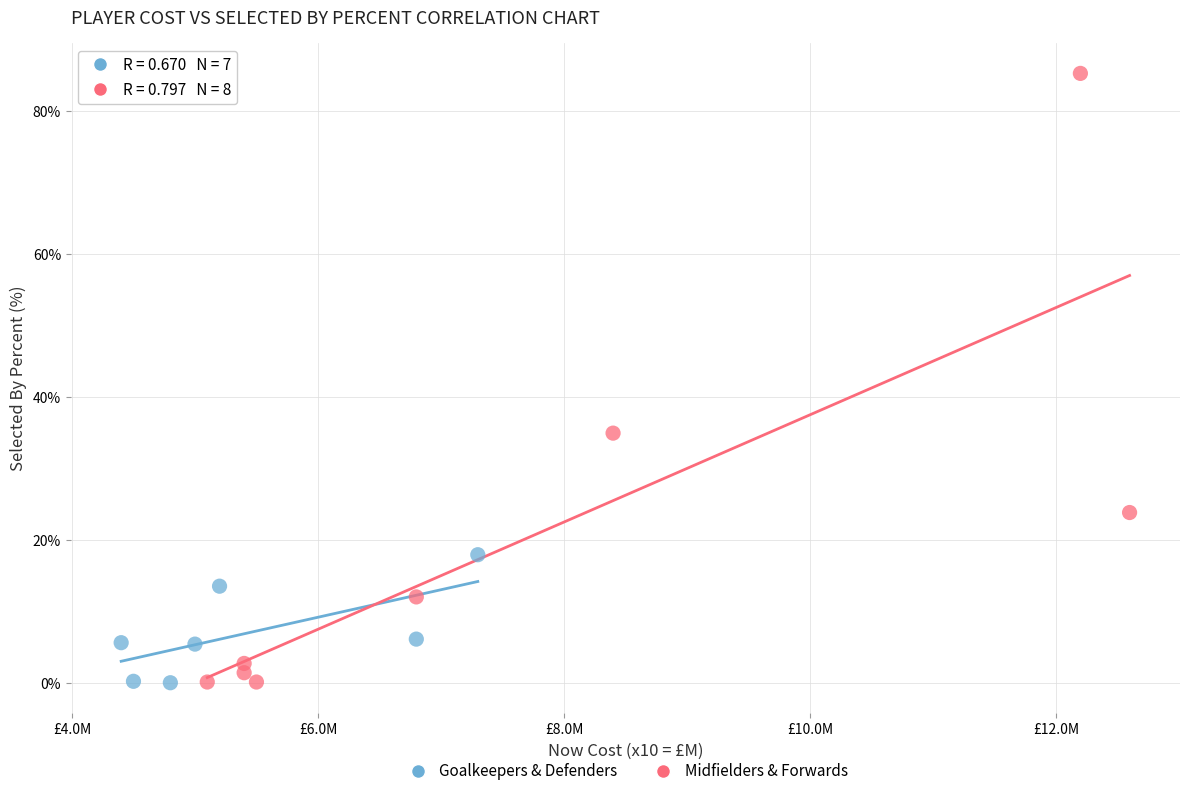

What are all the series names shown in the legend?

Goalkeepers & Defenders, Midfielders & Forwards